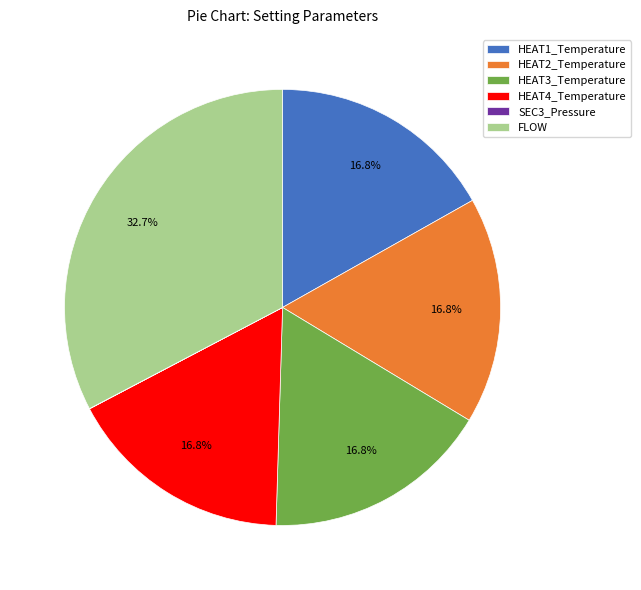

To the nearest percent, what percentage of the pie is HEAT1_Temperature?

17%